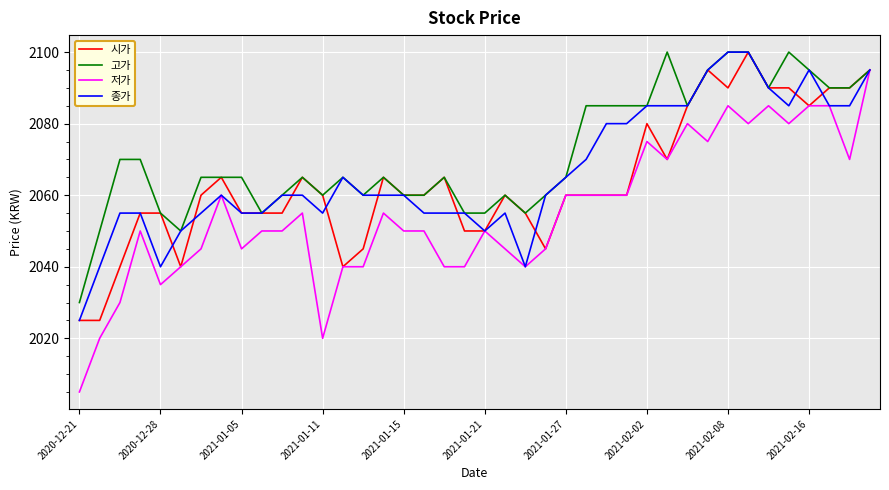

At how many categories does at least one series exceed 2018?

40